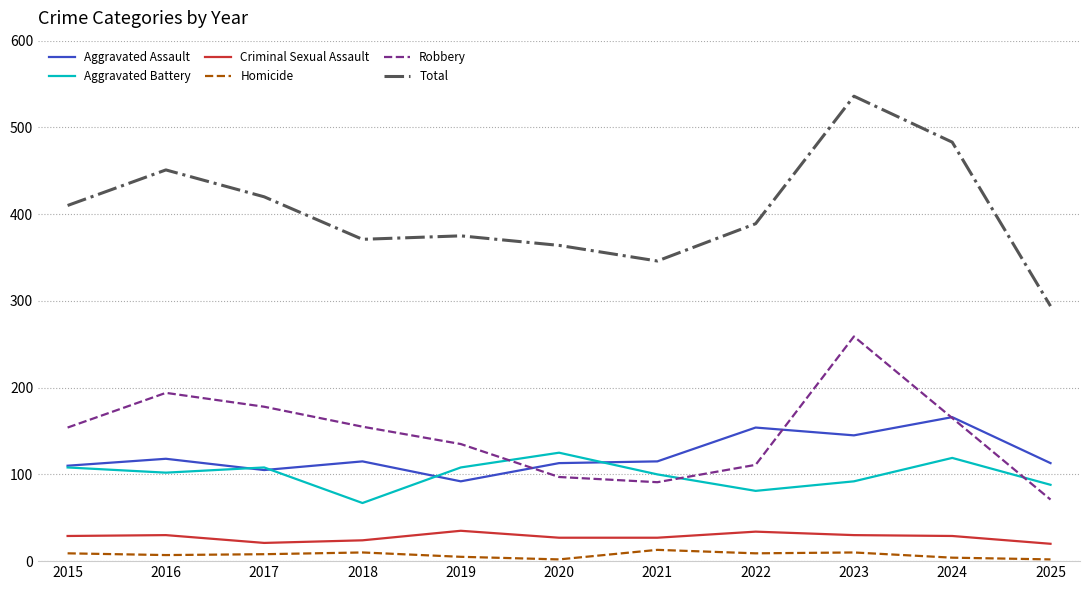

Does the chart have visible grid lines?

Yes